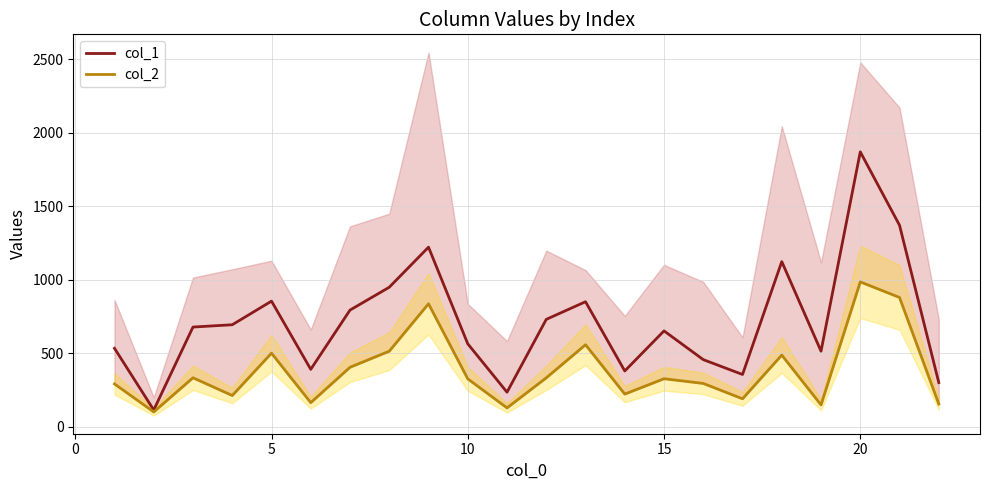

At how many categories does at least one series exceed 603?

12